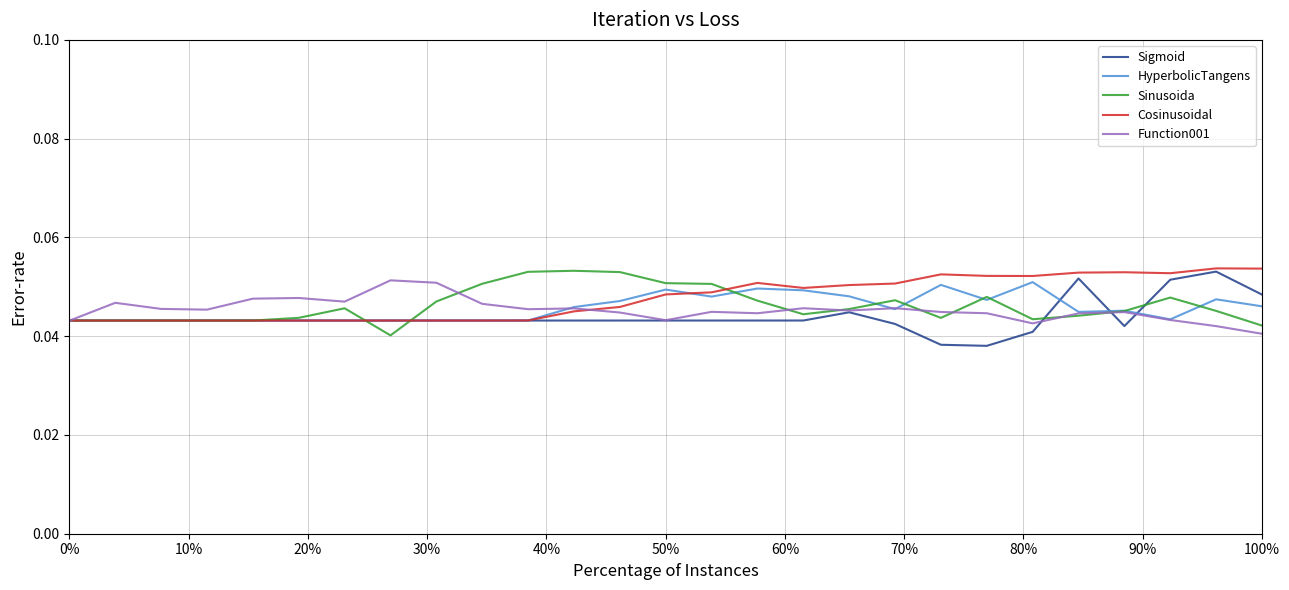

What are all the series names shown in the legend?

Sigmoid, HyperbolicTangens, Sinusoida, Cosinusoidal, Function001